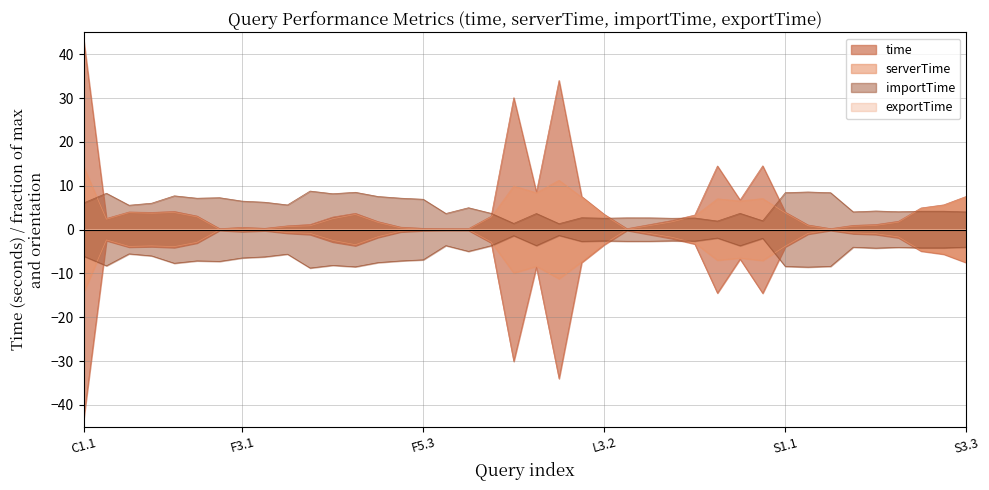

Which series has the widest spread of values?

time